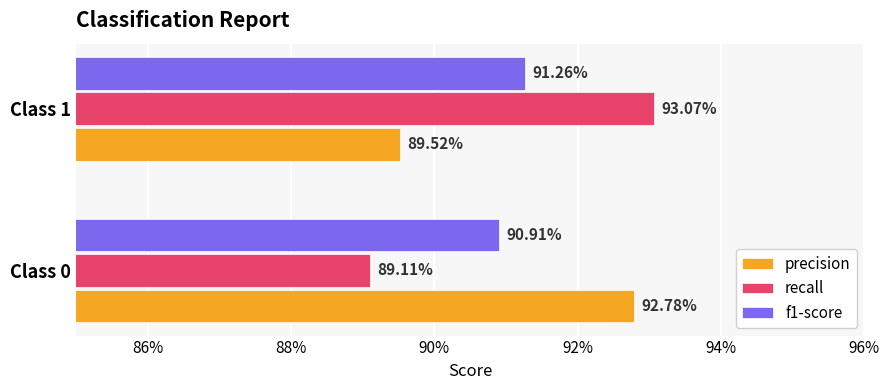

What are all the series names shown in the legend?

precision, recall, f1-score